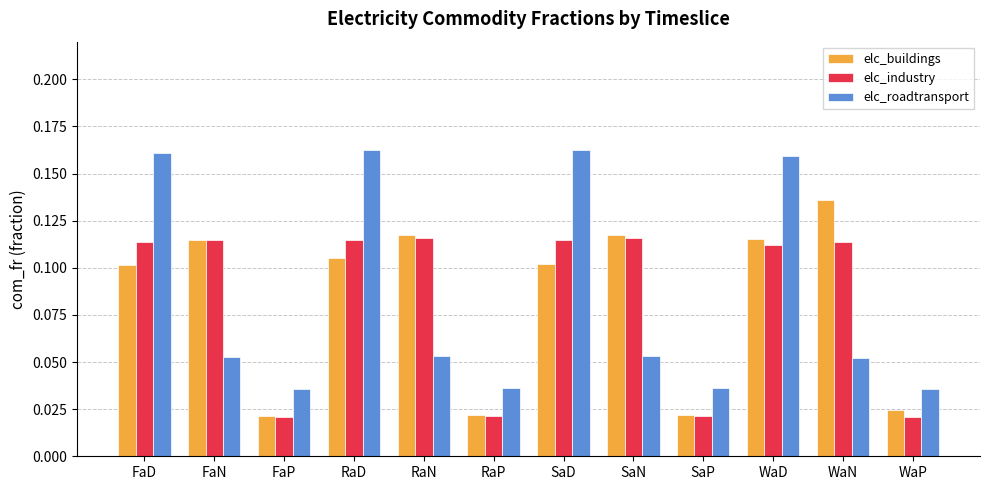

How many distinct data groups are displayed?

3